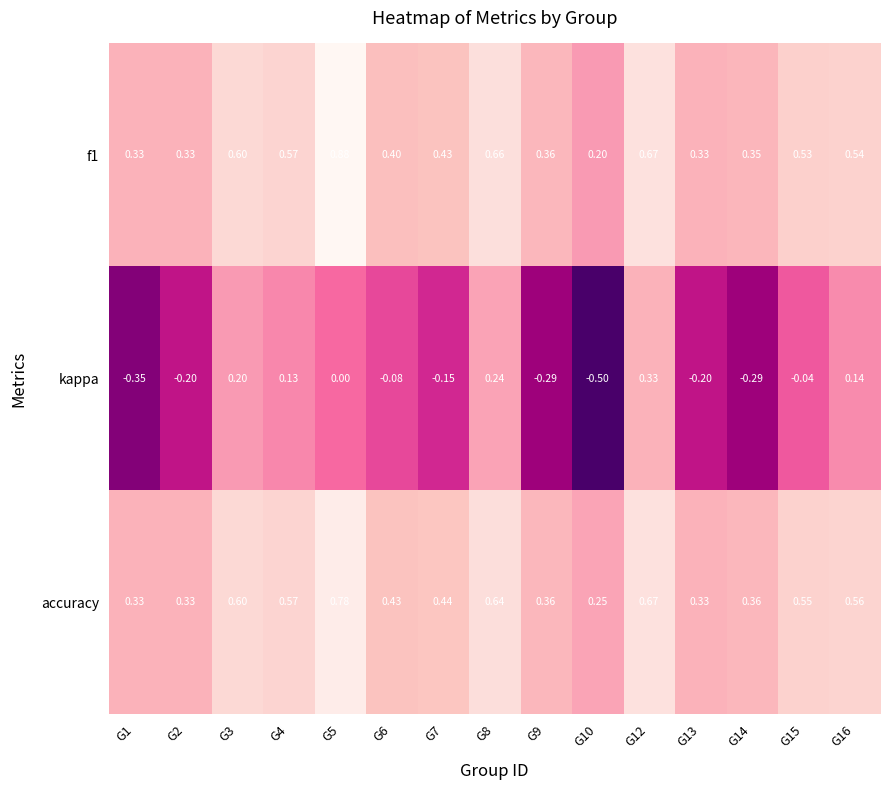

Which series has the widest spread of values?

kappa